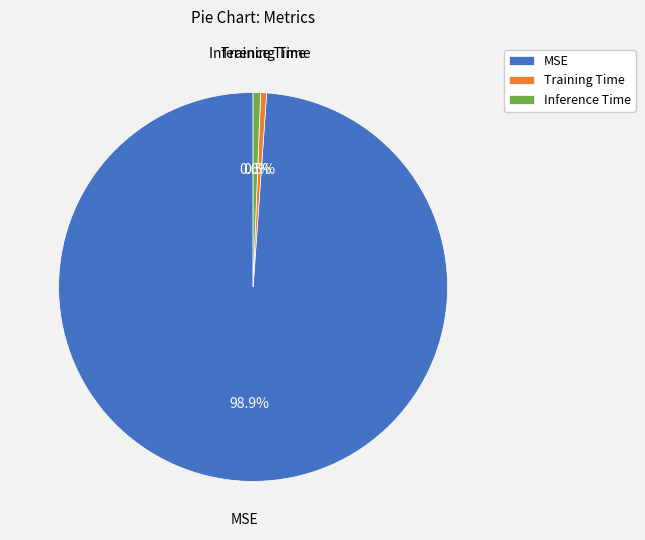

What percentage is NOT represented by Inference Time?

99.4%